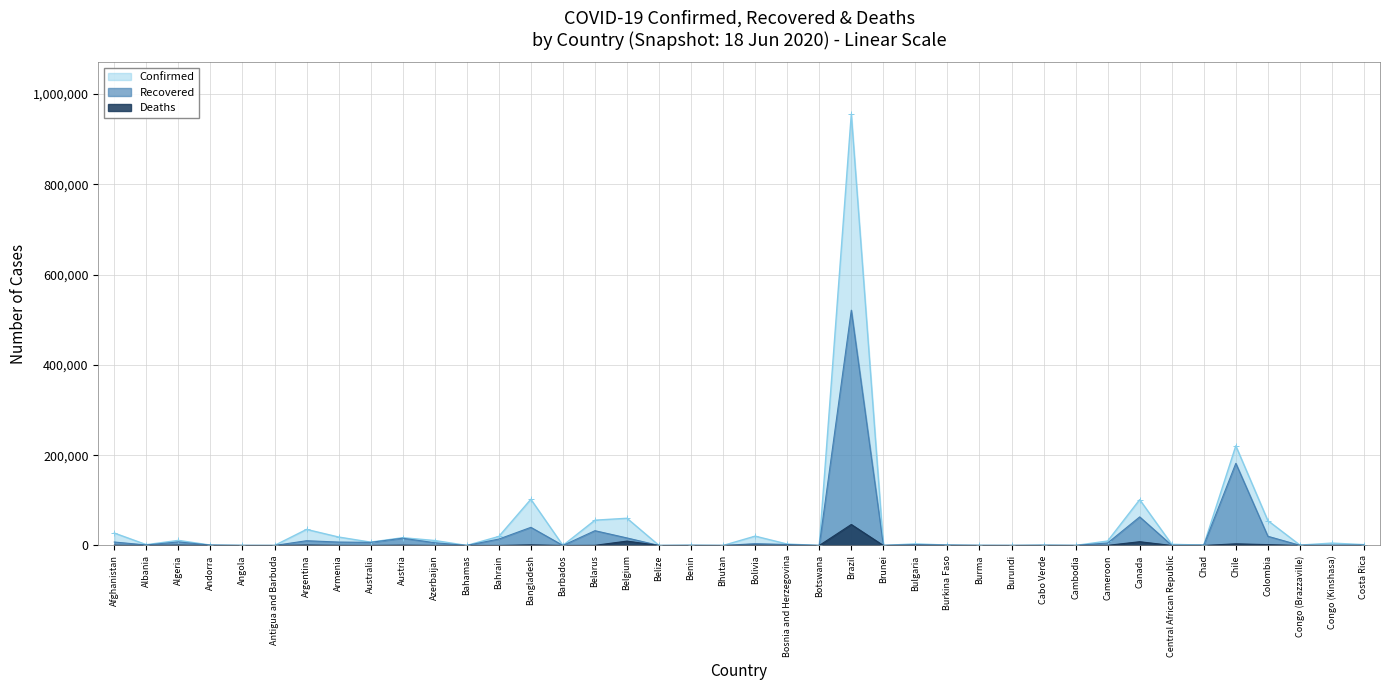

Where does the Confirmed series first go above 3141?

Afghanistan